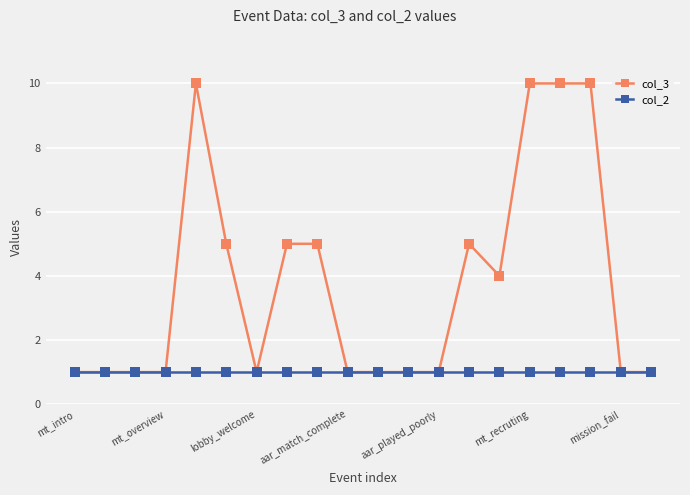

Which series has the widest spread of values?

col_3